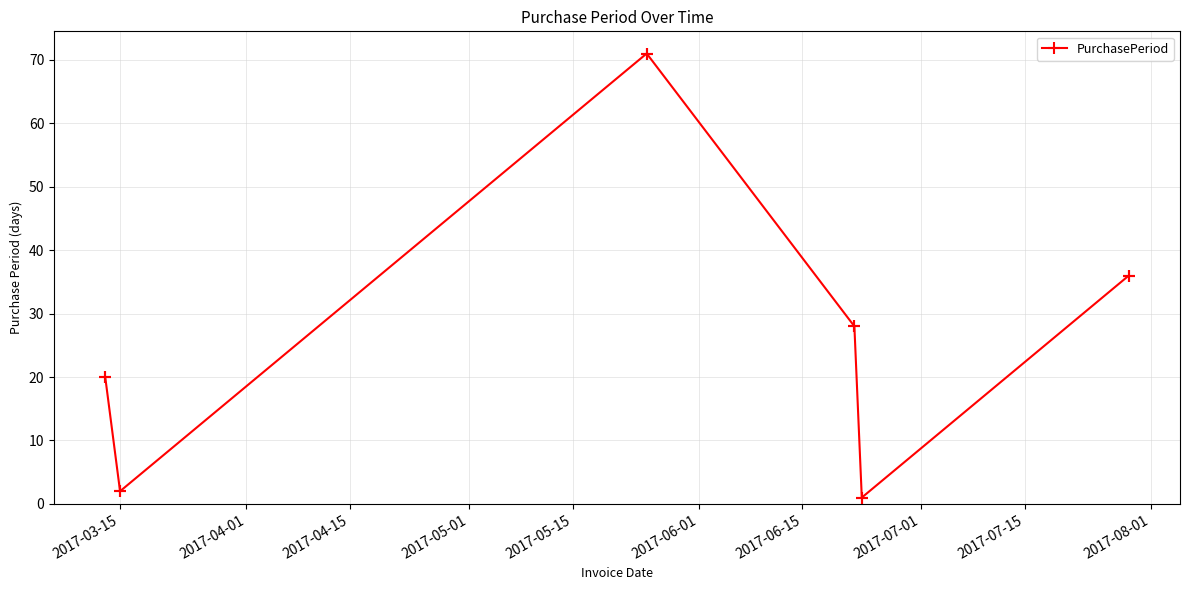

True or false: there are more than 0 points higher than both neighbors.

True